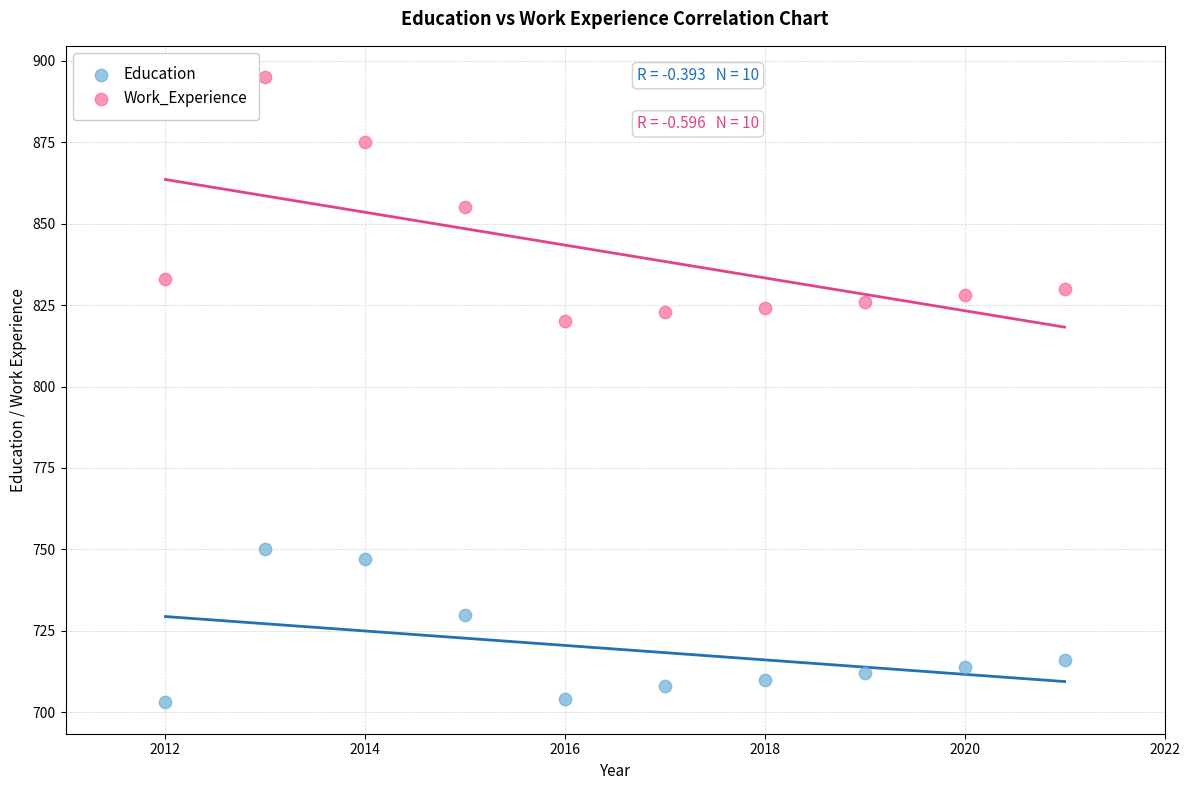

Which series has the widest spread of Y values?

Work_Experience